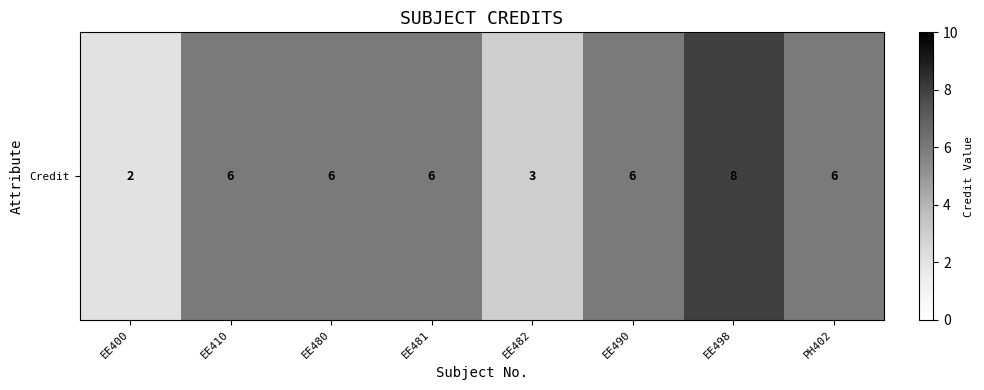

Count the values in the range 6 to 7.

5